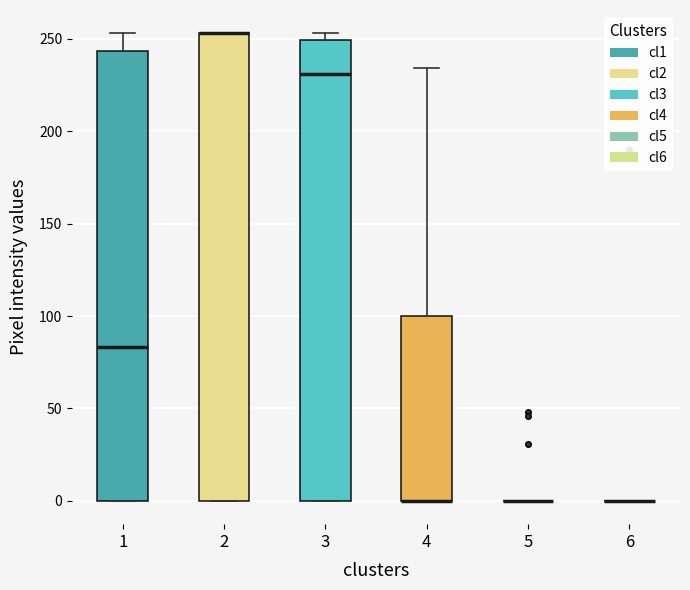

Reading left to right, read every box against the y-axis: the position of its median line, the range the box covers, and the ends of its whiskers. The values are not printed on the chart, so give them approximately, as read against the axis.

1: median 85, box 0 to 245, whiskers 0 to 255
2: median 255 (drawn on the box's upper edge), box 0 to 255, whiskers 0 to 255
3: median 230, box 0 to 250, whiskers 0 to 255
4: median 0 (drawn on the box's lower edge), box 0 to 100, whiskers 0 to 235
5: box collapsed to a line at 0, whiskers 0 to 0
6: box collapsed to a line at 0, whiskers 0 to 0